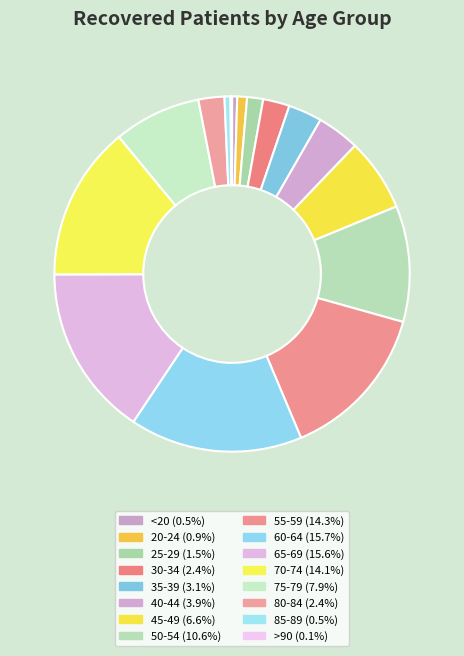

Is it true that 60-64 is 29% of the pie?

False